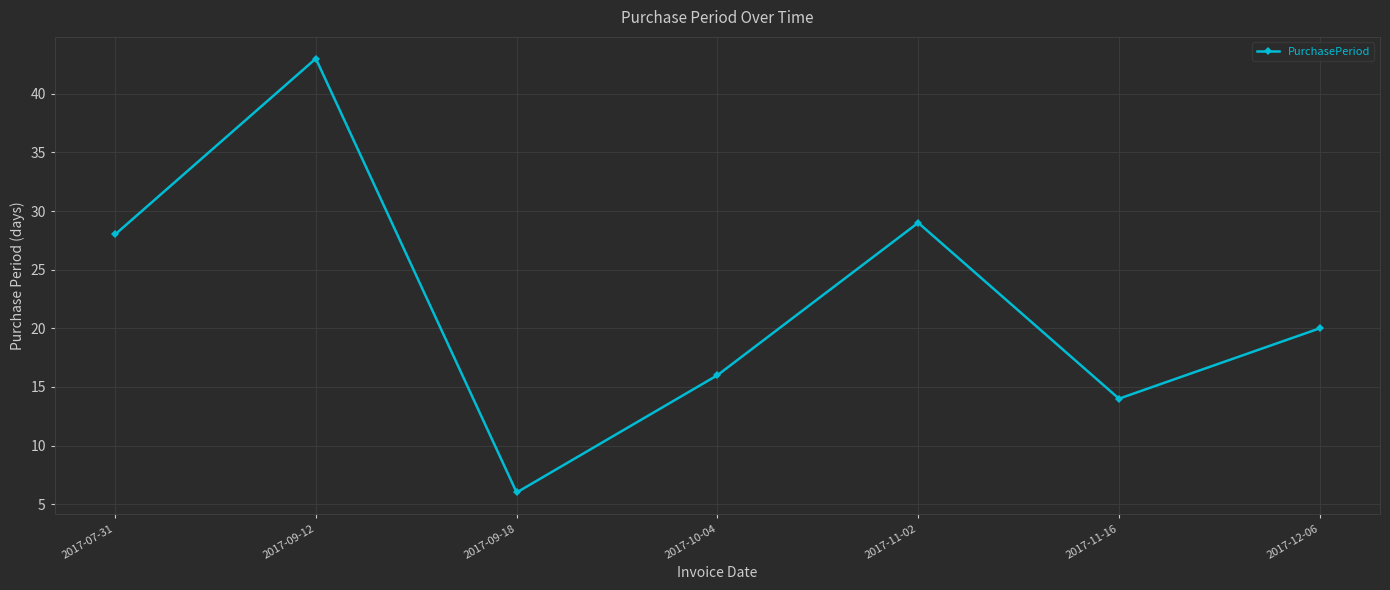

Is it true that the value at 2017-09-12 is 43?

True